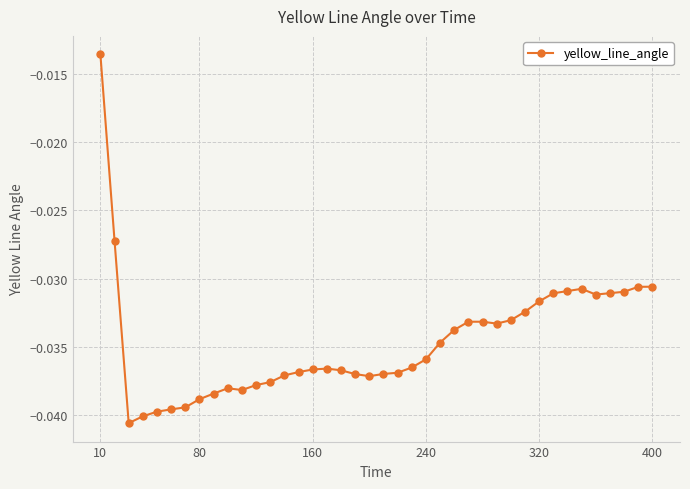

True or false: the data has more than 2 interior local peaks.

True